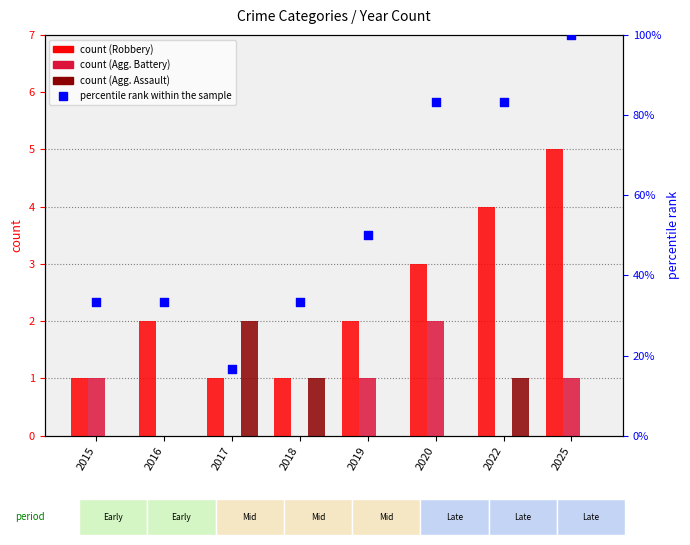

Which series has the largest total across all categories?

percentile rank within the sample